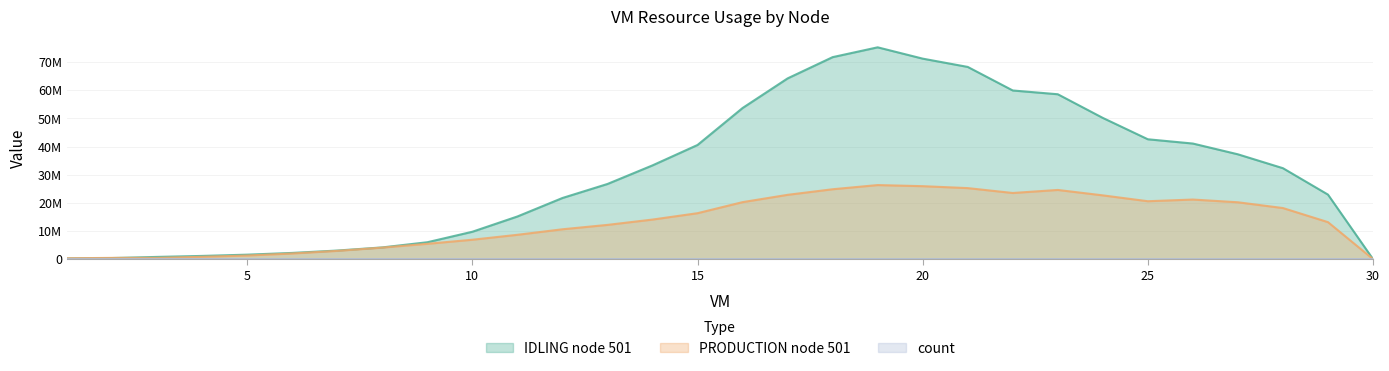

Where is the first local maximum for PRODUCTION node 501?

19